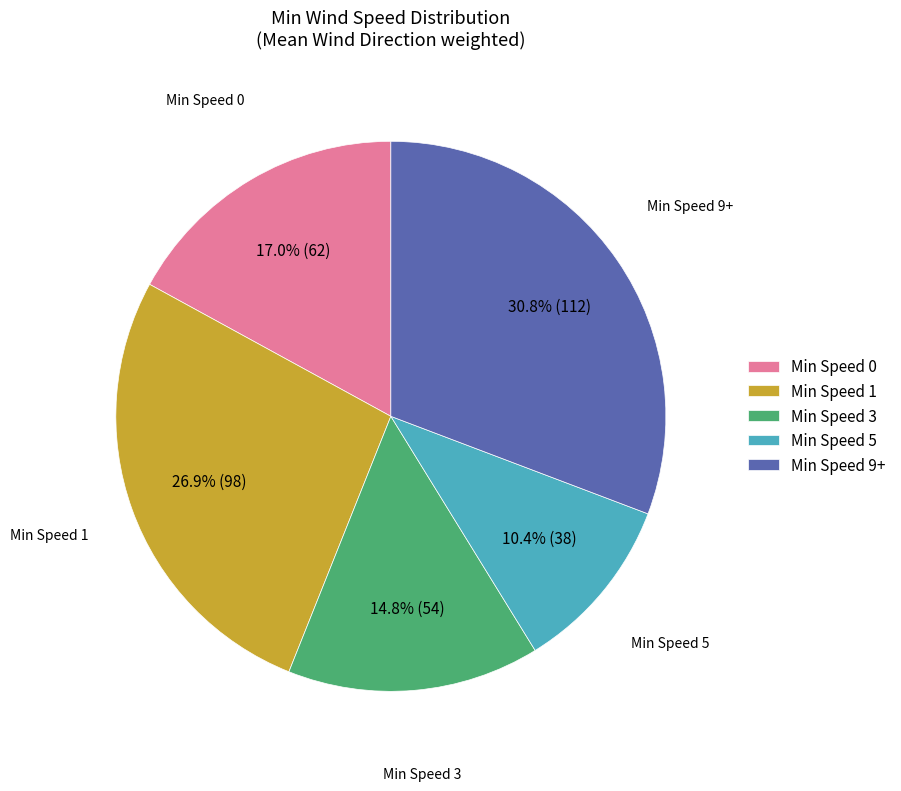

Rank the categories by value from lowest to highest.

Min Speed 5, Min Speed 3, Min Speed 0, Min Speed 1, Min Speed 9+